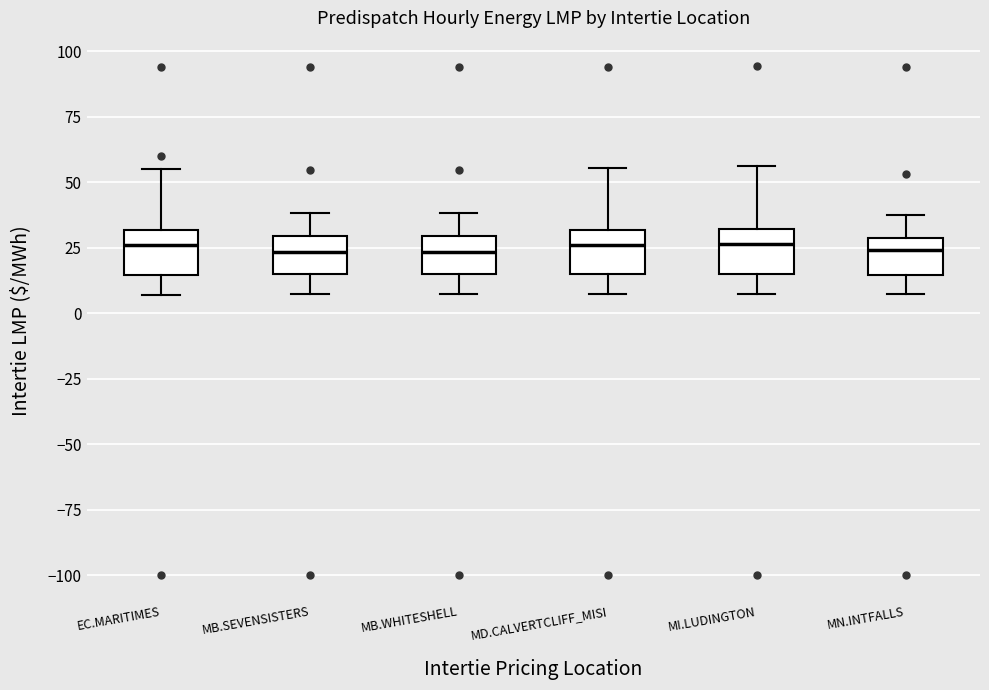

Reading left to right, read every box against the y-axis: the position of its median line, the range the box covers, and the ends of its whiskers. The values are not printed on the chart, so give them approximately, as read against the axis.

EC.MARITIMES: median 25, box 15 to 30, whiskers 5 to 55
MB.SEVENSISTERS: median 25, box 15 to 30, whiskers 5 to 40
MB.WHITESHELL: median 25, box 15 to 30, whiskers 5 to 40
MD.CALVERTCLIFF_MISI: median 25, box 15 to 30, whiskers 5 to 55
MI.LUDINGTON: median 25, box 15 to 30, whiskers 5 to 55
MN.INTFALLS: median 25, box 15 to 30, whiskers 5 to 40